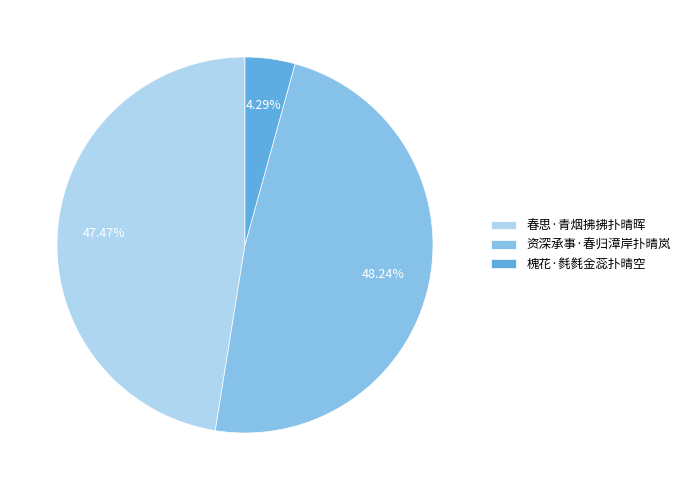

Does 春思·青烟拂拂扑晴晖 account for over 50% of the chart?

No